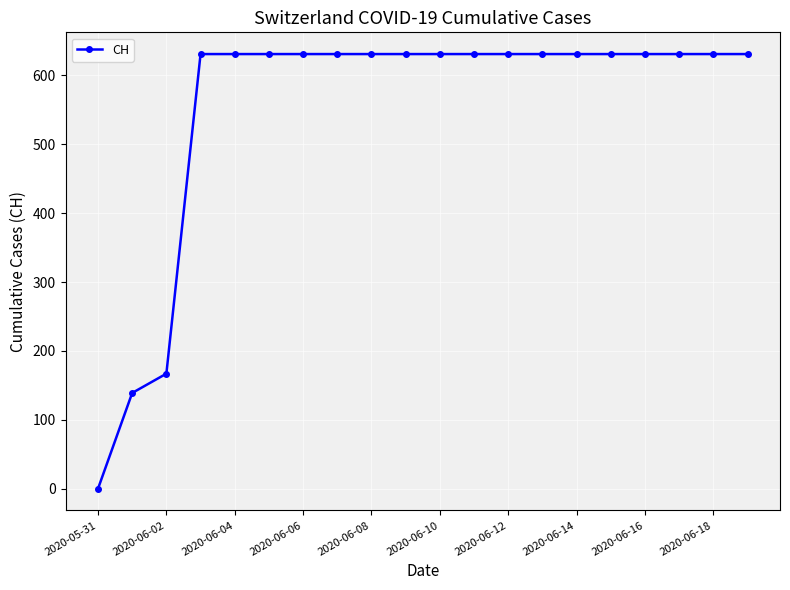

What is the greatest value displayed?

631